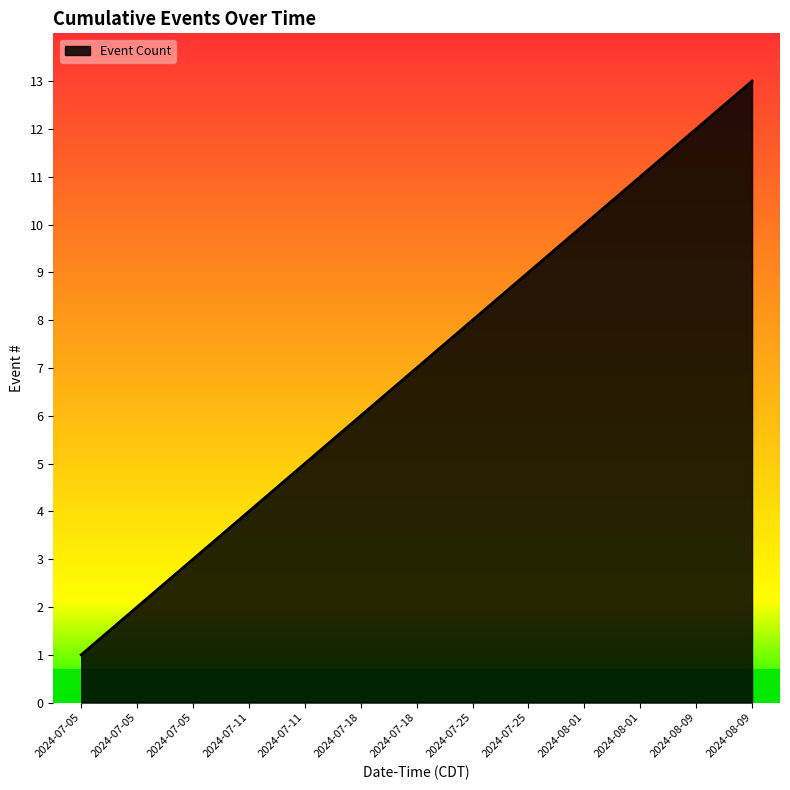

Rank the categories by value from lowest to highest.

2024-07-05, 2024-07-05, 2024-07-05, 2024-07-11, 2024-07-11, 2024-07-18, 2024-07-18, 2024-07-25, 2024-07-25, 2024-08-01, 2024-08-01, 2024-08-09, 2024-08-09